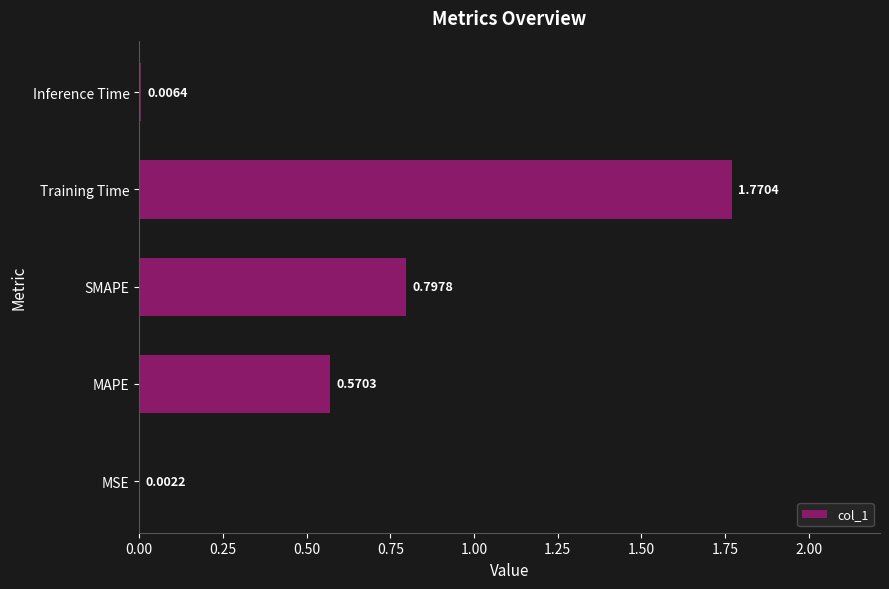

What is the change in value from MAPE to Inference Time?

-0.6